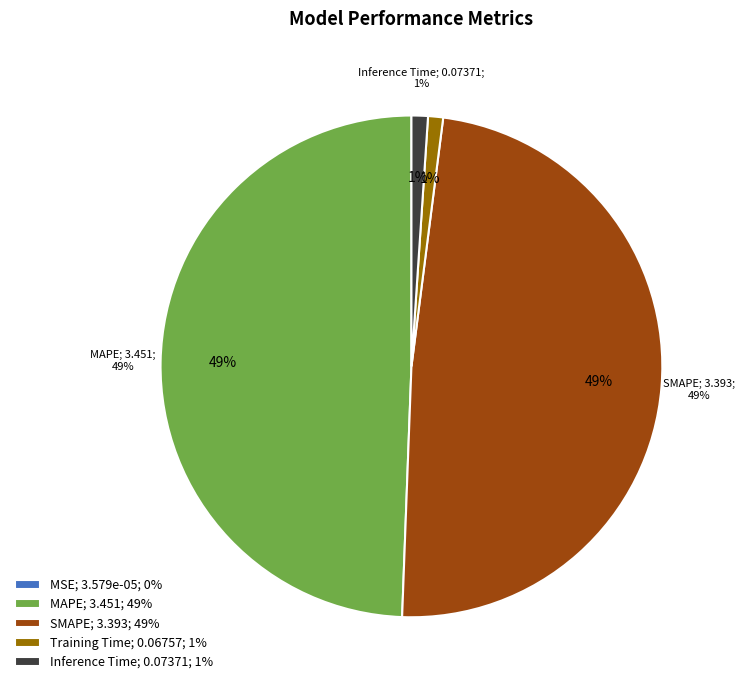

Which slice is the largest?

MAPE